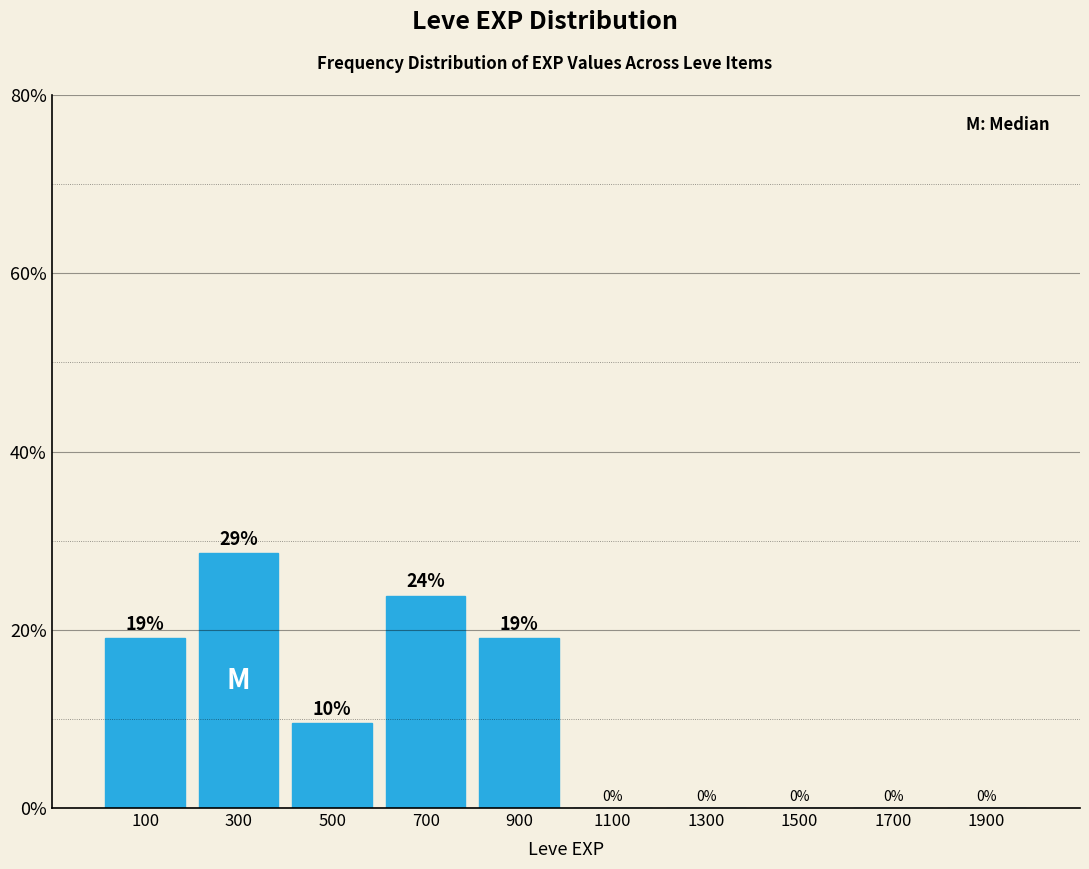

Which range on the x-axis has the tallest bar?

200 to 400